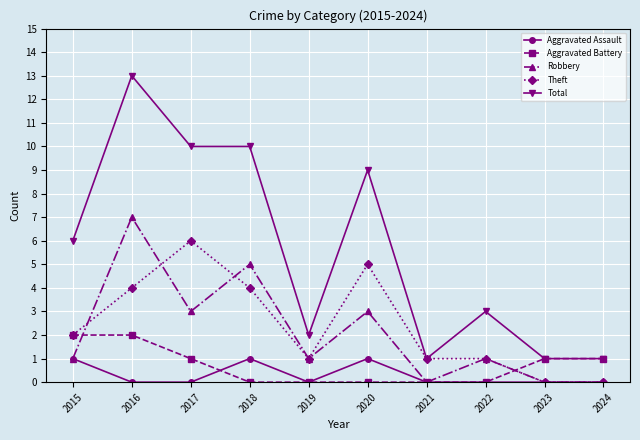

What is the average value of the Aggravated Battery series?

1